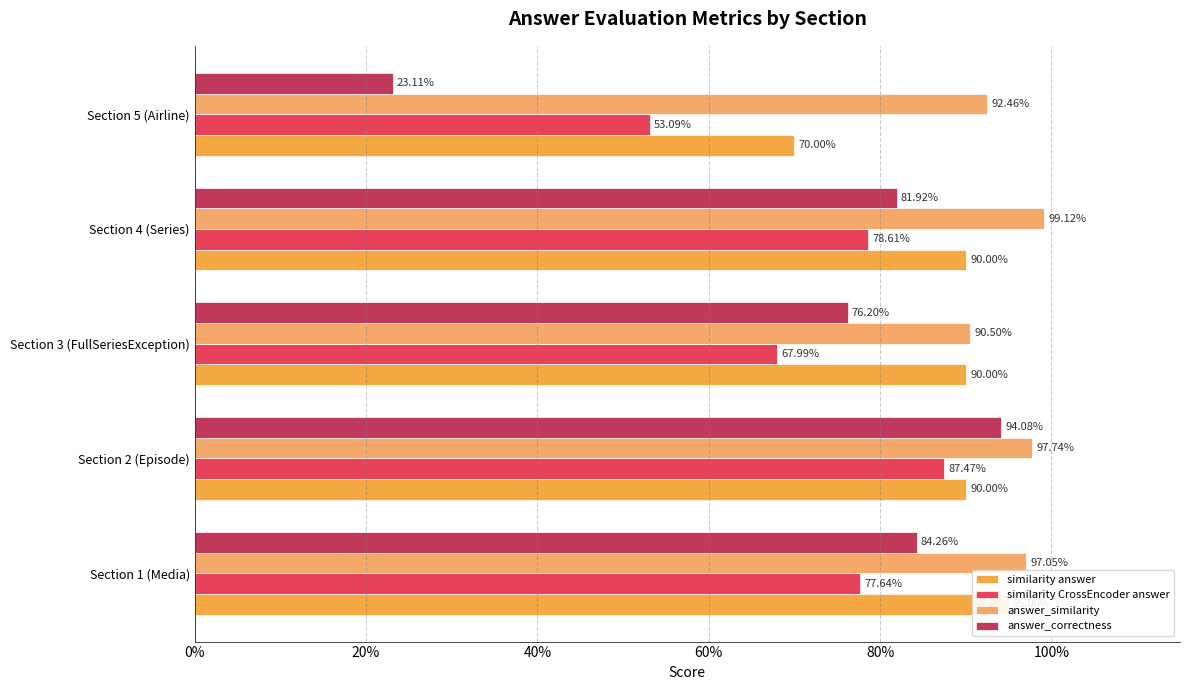

Is it true that similarity CrossEncoder answer equals 1.5 at Section 2 (Episode)?

False